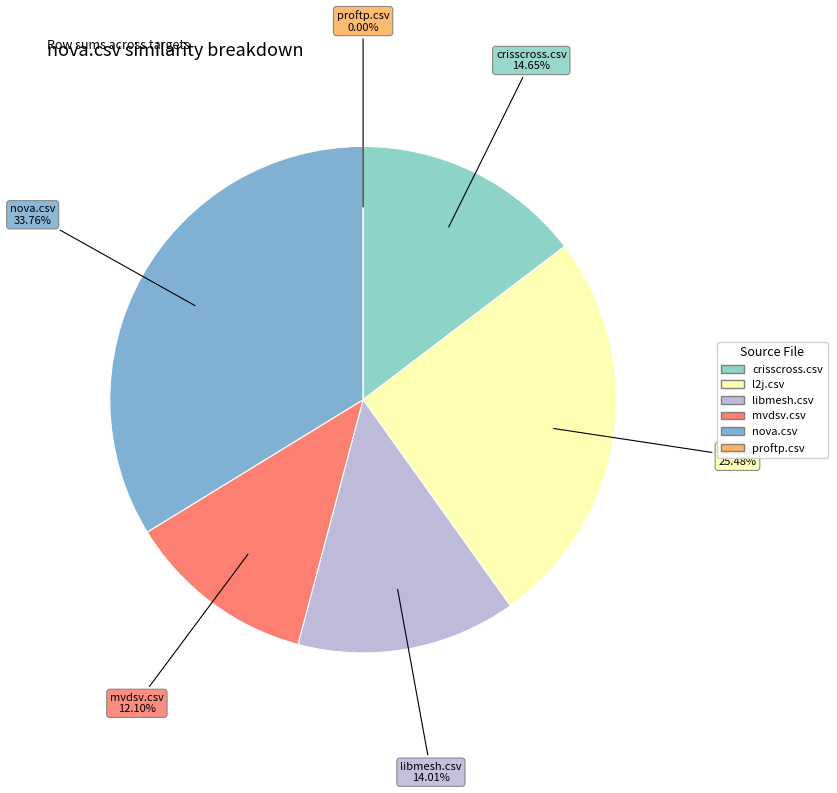

Between l2j.csv and proftp.csv, which is larger?

l2j.csv